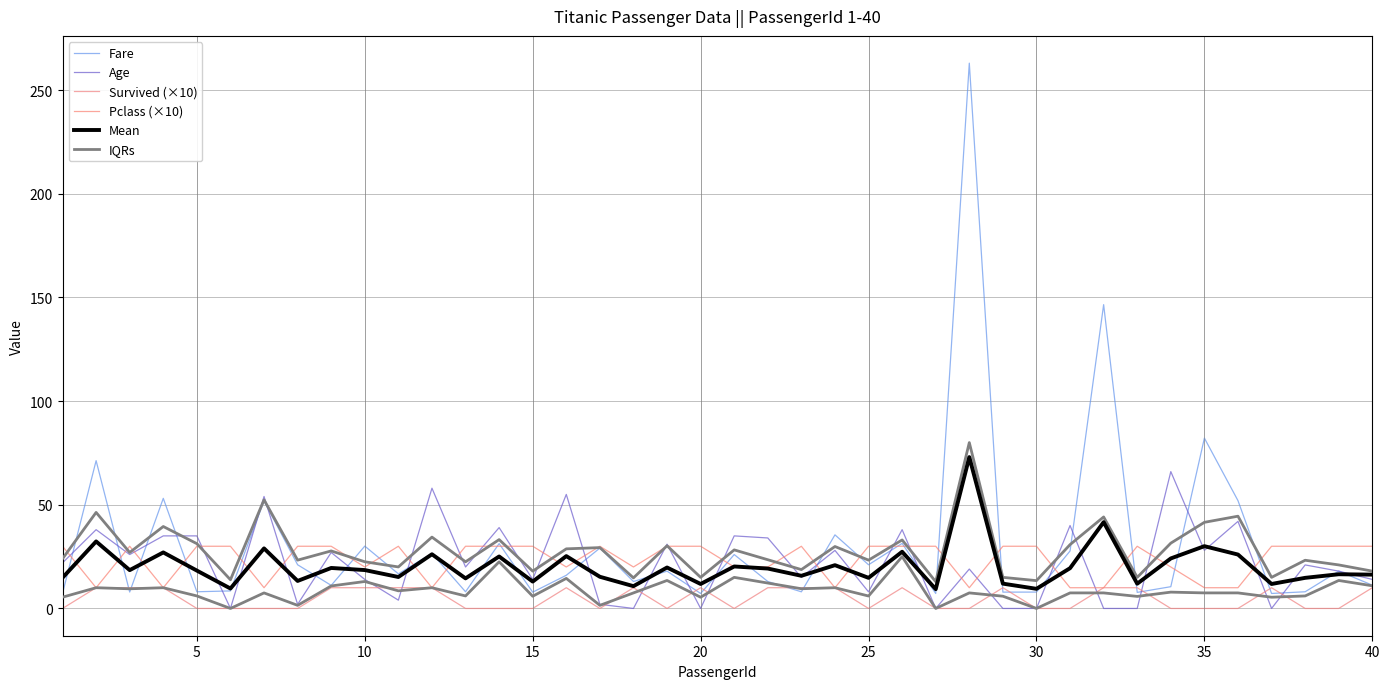

How many series are shown in this chart?

6